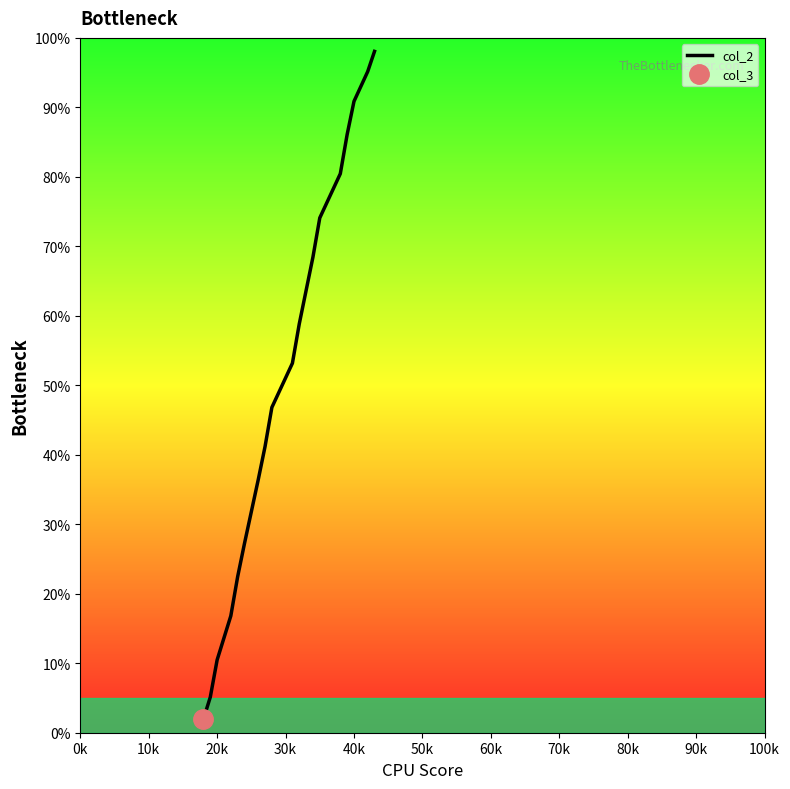

What is the lowest value of the col_2 series?

2.0